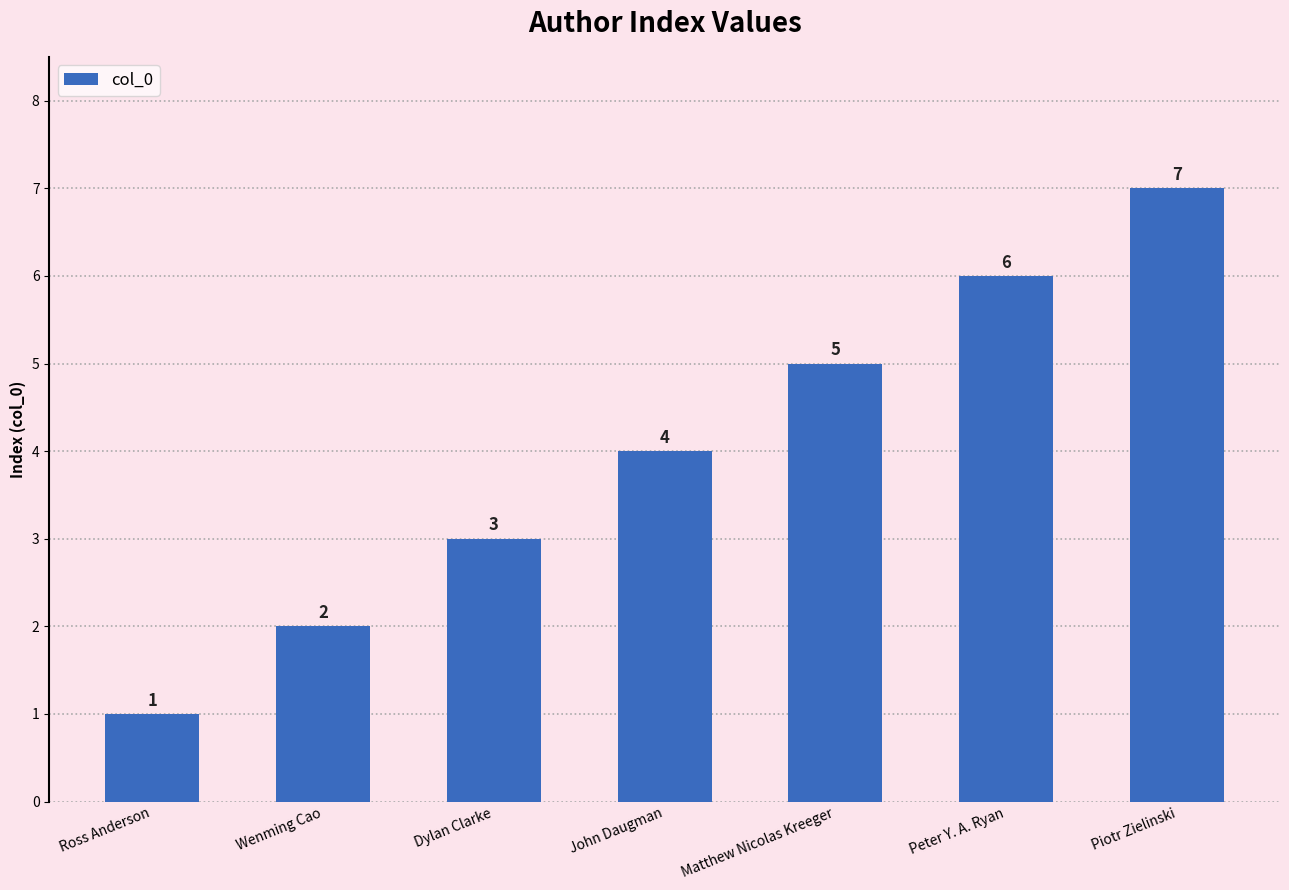

Which label corresponds to the largest value in the chart?

Piotr Zielinski